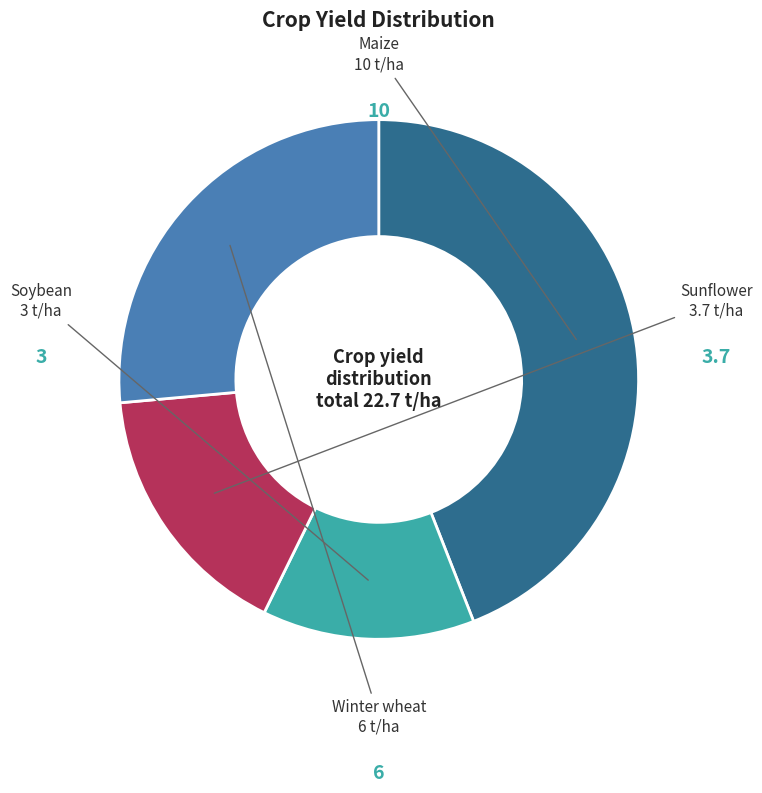

Is there any slice that represents more than half of the pie?

No